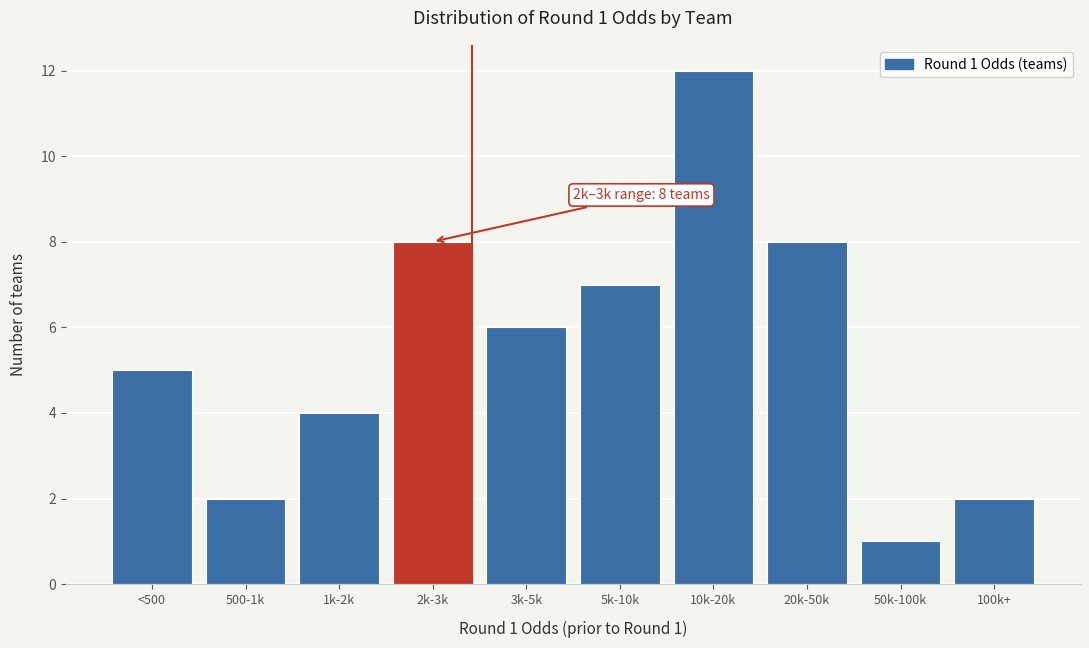

Reading left to right, list all the values displayed in this chart.

<500=5	500-1k=2	1k-2k=4	2k-3k=8	3k-5k=6	5k-10k=7	10k-20k=12	20k-50k=8	50k-100k=1	100k+=2